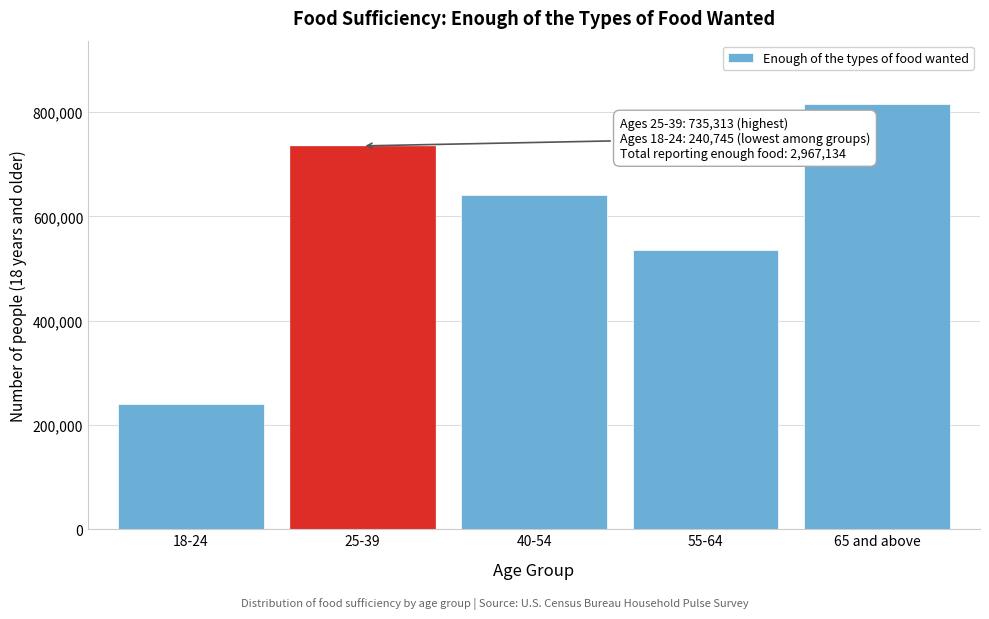

Reading left to right, transcribe all the data shown in this chart.

18-24=240745	25-39=735313	40-54=640398	55-64=535728	65 and above=814949